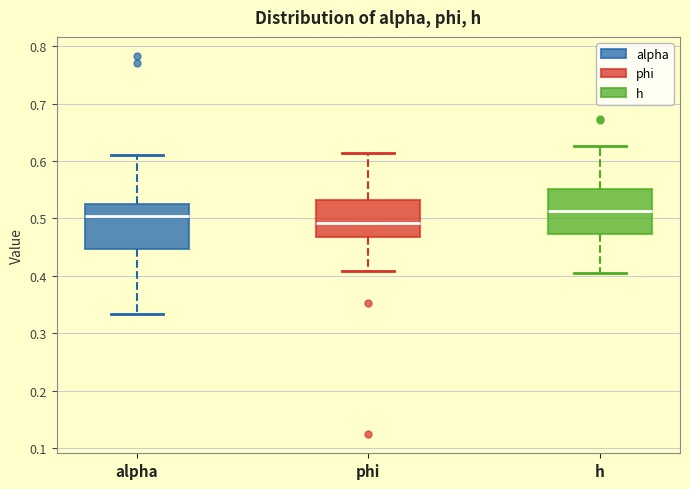

Where does the upper whisker of the box for alpha end on the y-axis? The values are not printed on the chart, so give them approximately, as read against the axis.

0.61